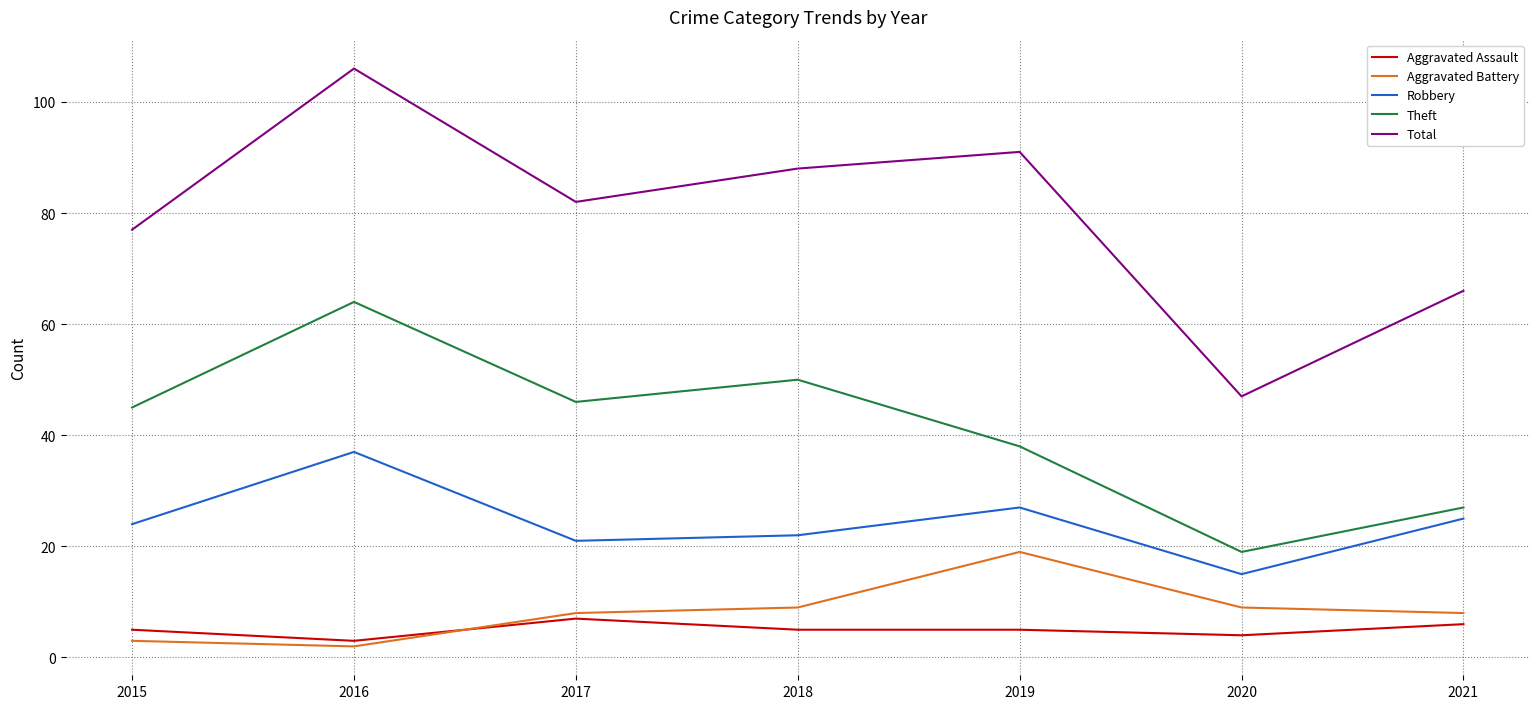

What is the lowest value of the Robbery series?

15